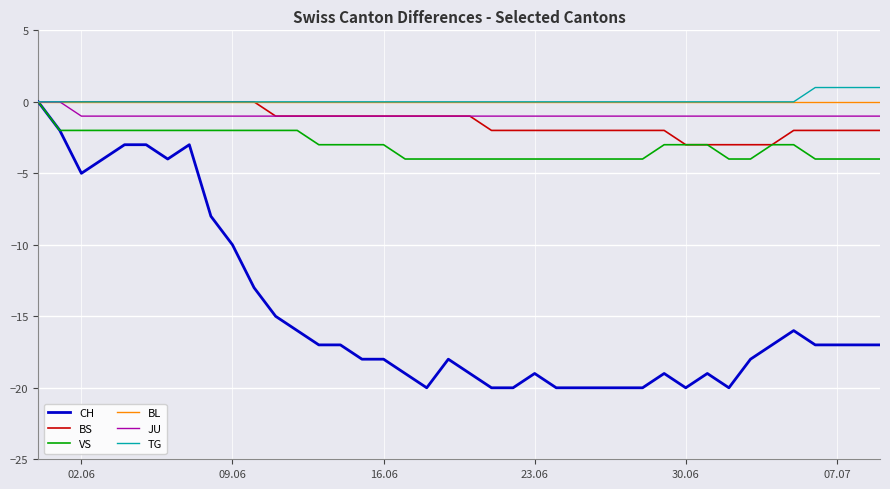

What is the minimum value for VS?

-4